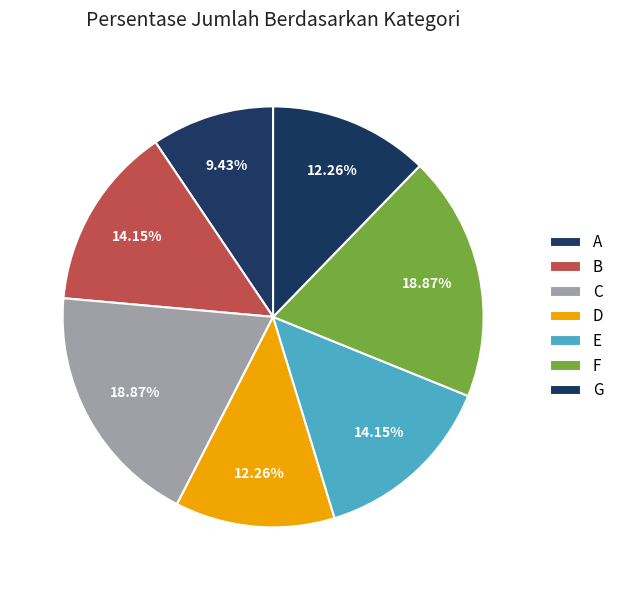

Approximately how many times larger is the value at G compared to F?

0.7